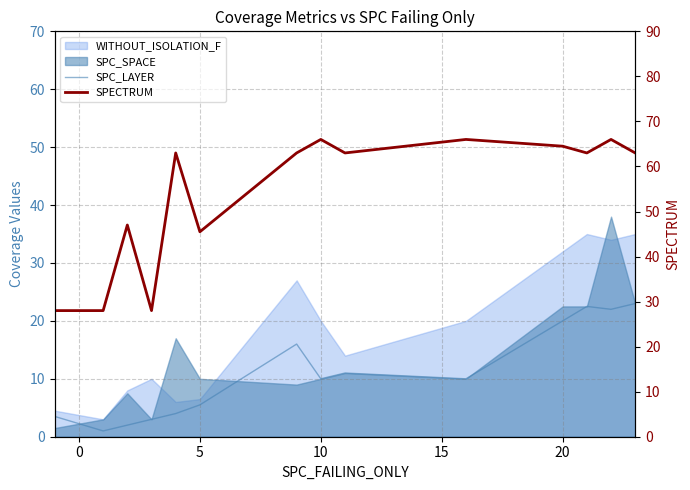

Which series has the largest total across all categories?

SPECTRUM